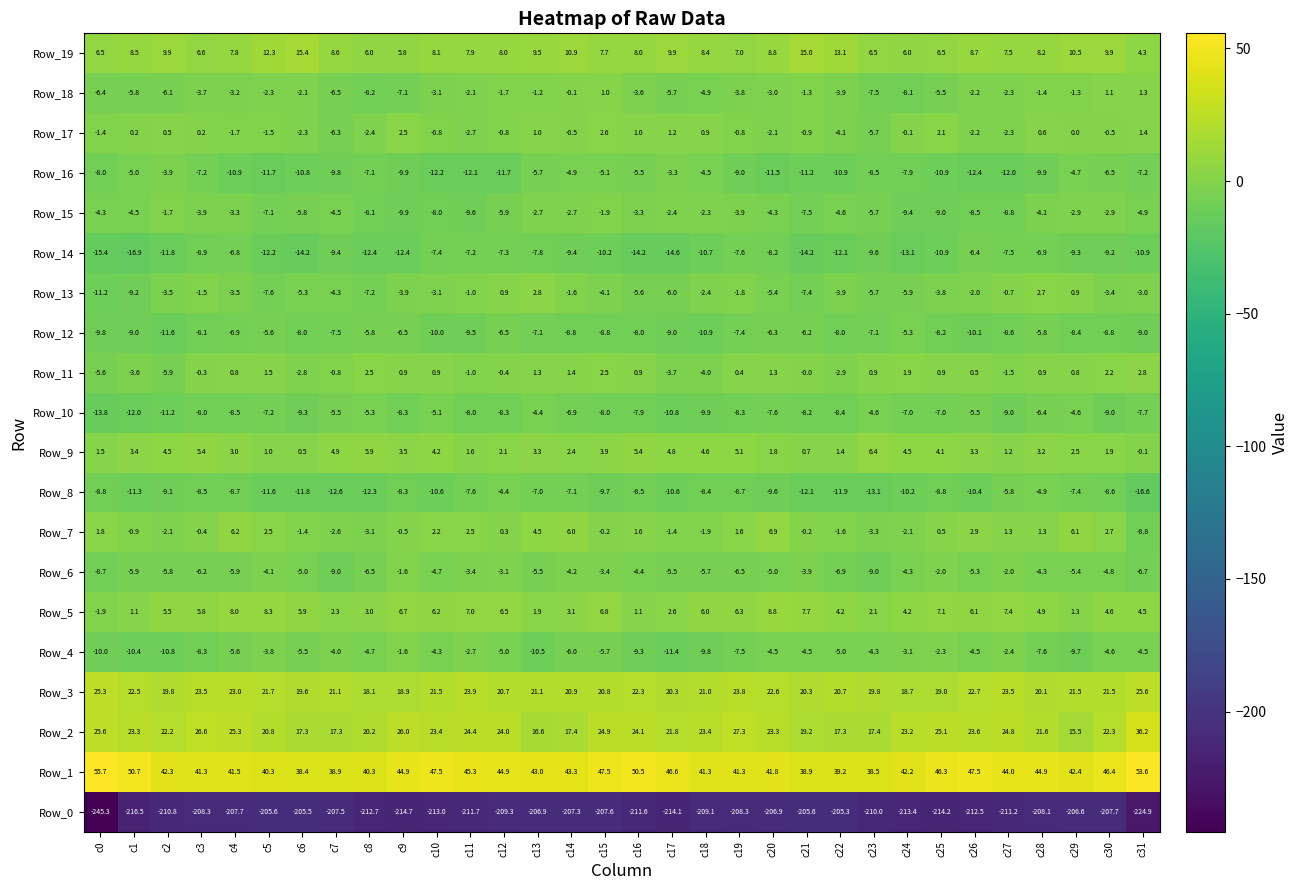

Which series has the largest total across all categories?

Row_1